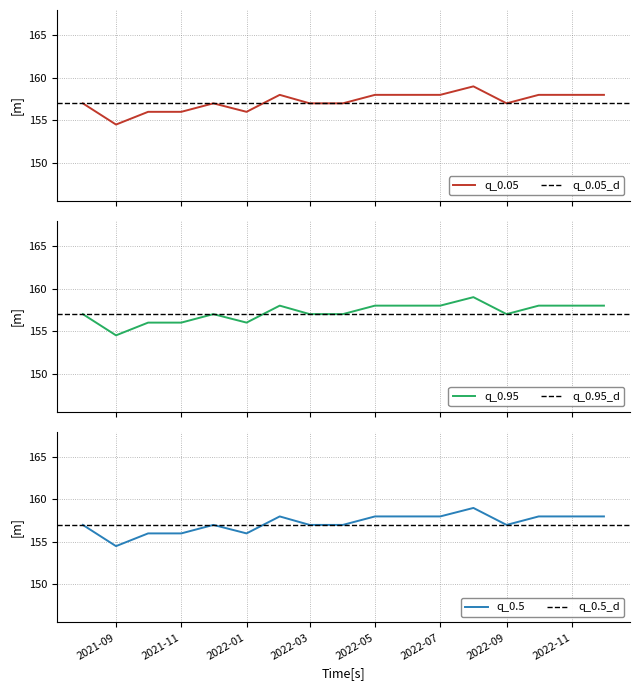

At which category is the sum across all series the highest?

2022-08-01